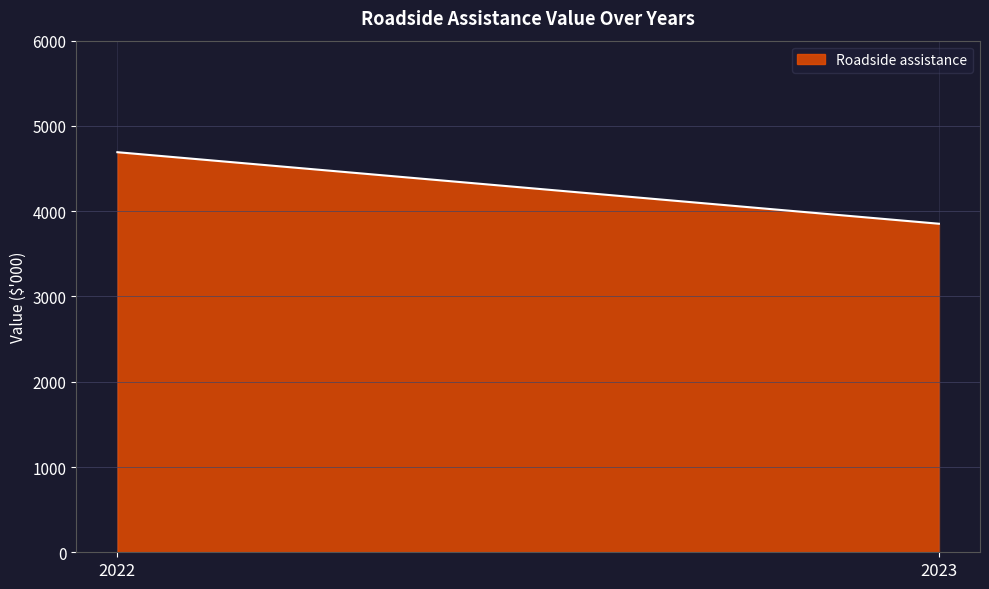

The chart shows a value of 3853 at 2023. True or false?

True